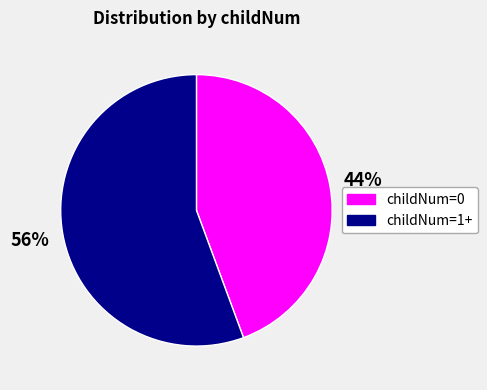

Which category has the smallest portion of the pie?

childNum=0